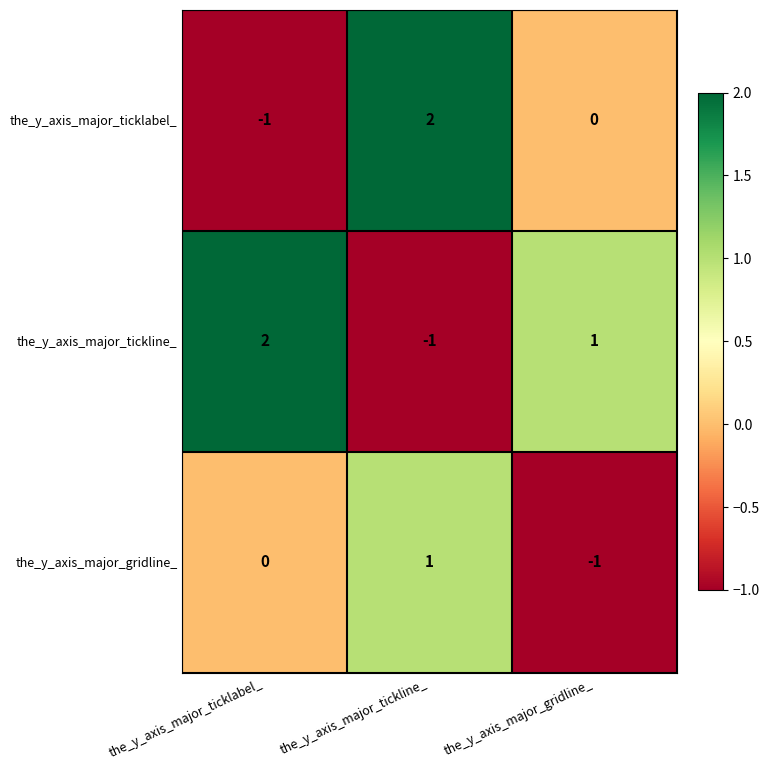

Is it true that the_y_axis_major_gridline_ equals 0 at the_y_axis_major_ticklabel_?

True